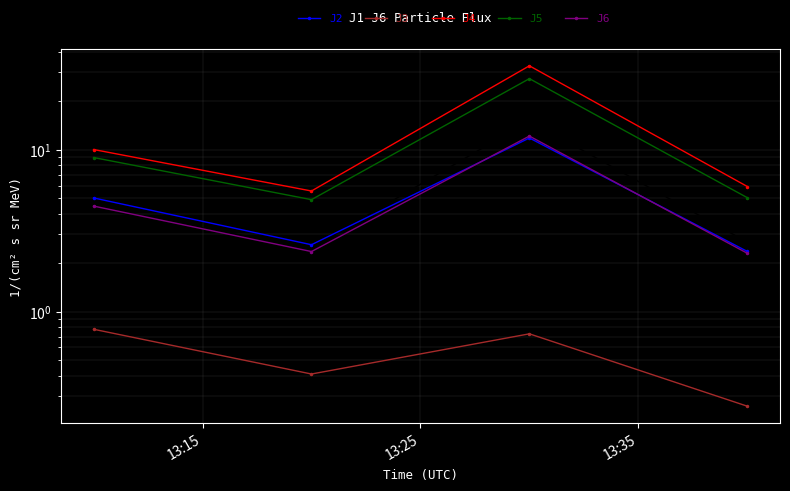

Is this an area chart (filled region under the line)?

No